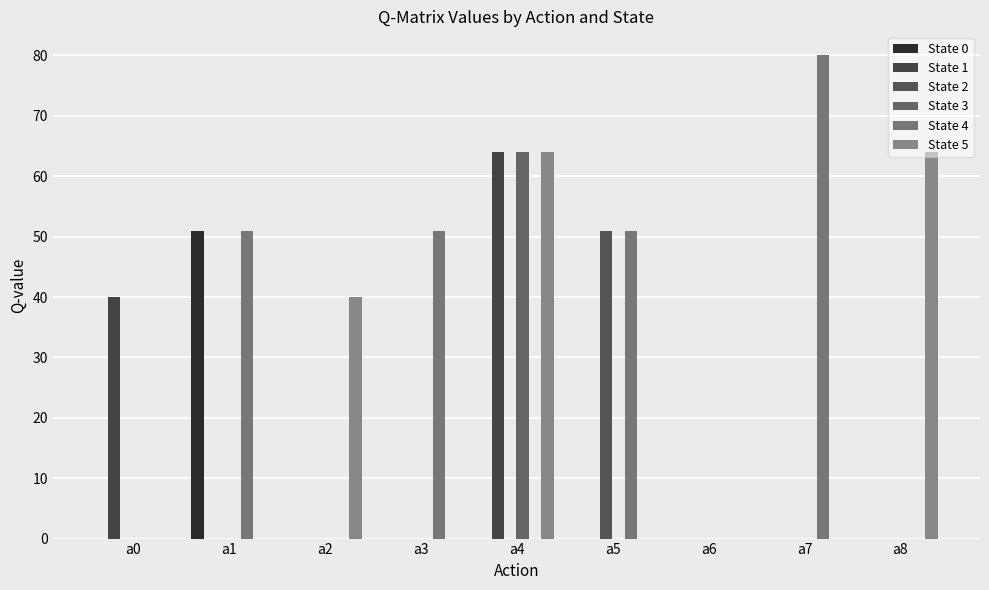

Does the chart contain stacked bars?

No